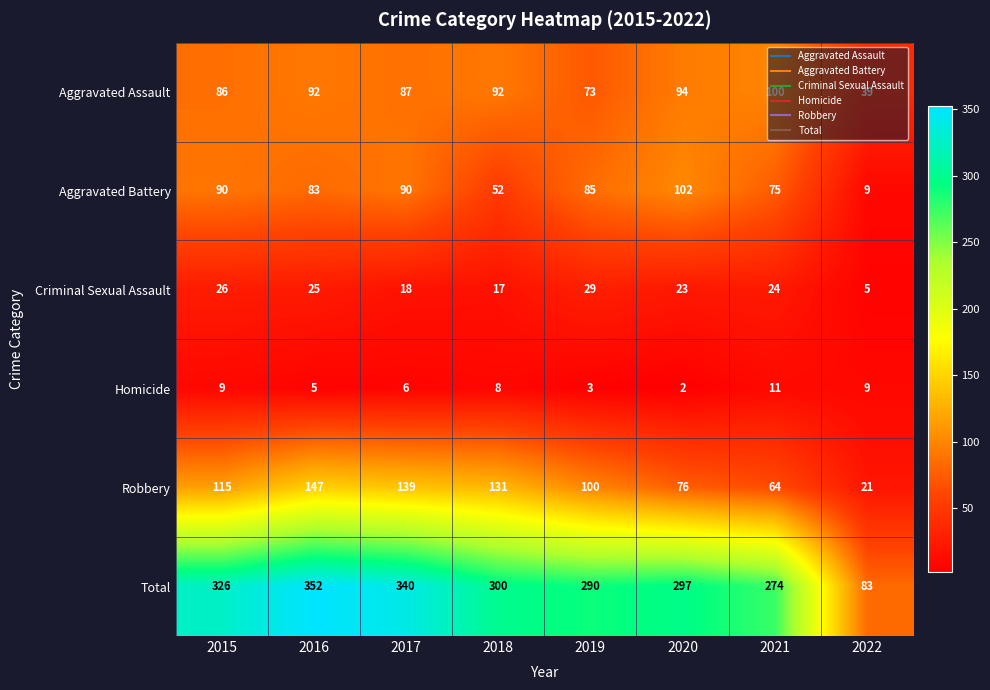

What is the difference between the maximum and minimum values in the Total series?

269